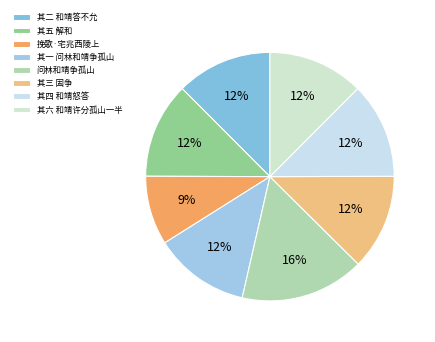

How many slices are in this pie chart?

8